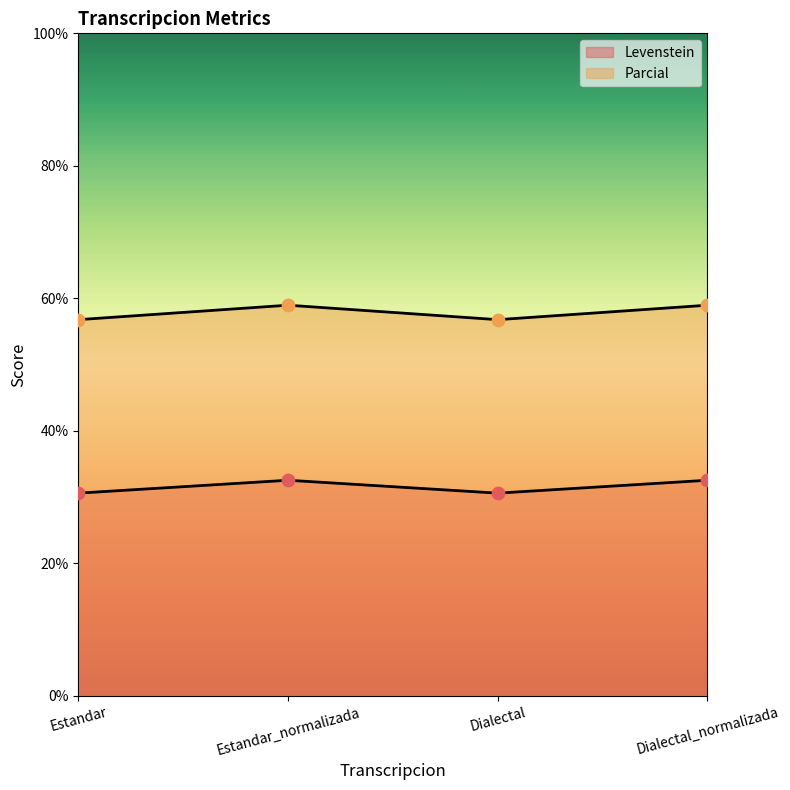

Which series has the largest total across all categories?

Parcial